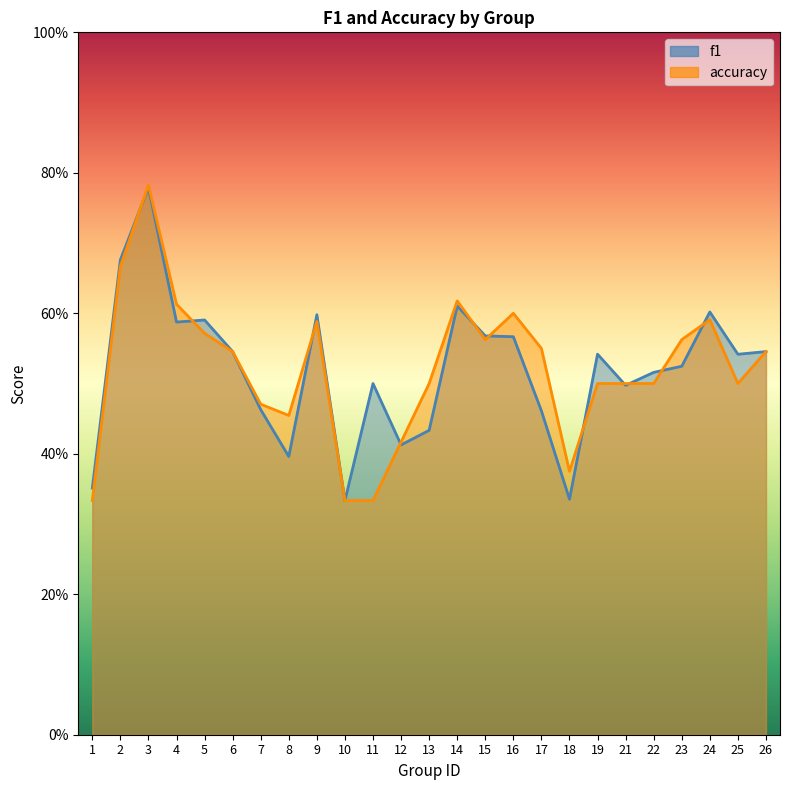

What is the difference between the maximum and minimum values in the f1 series?

0.4